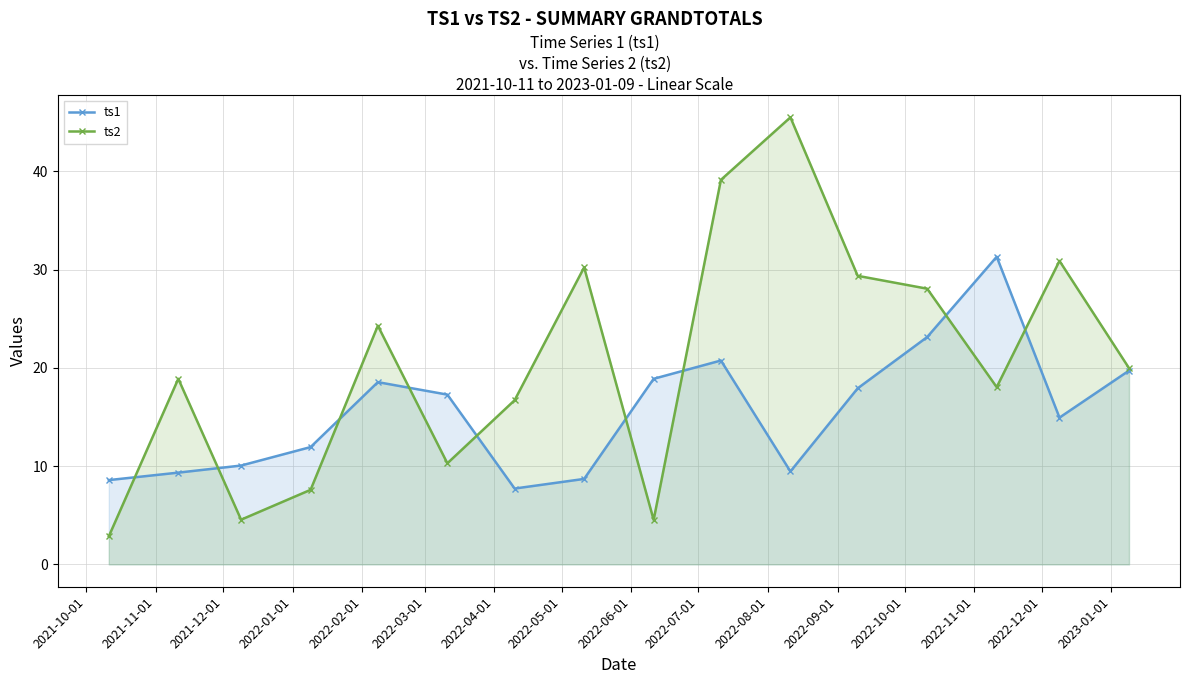

How many times do ts2 and ts1 cross each other?

9